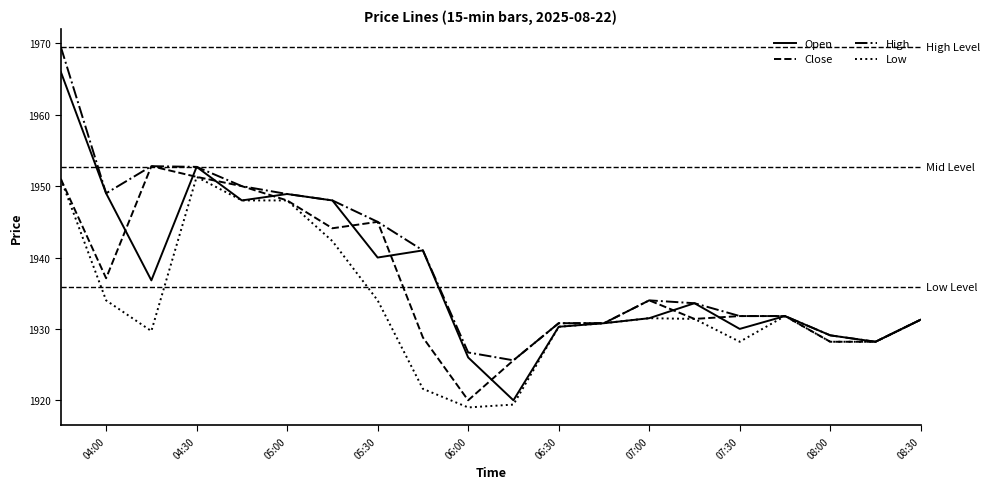

True or false: Close has more than 1 interior local peaks.

True